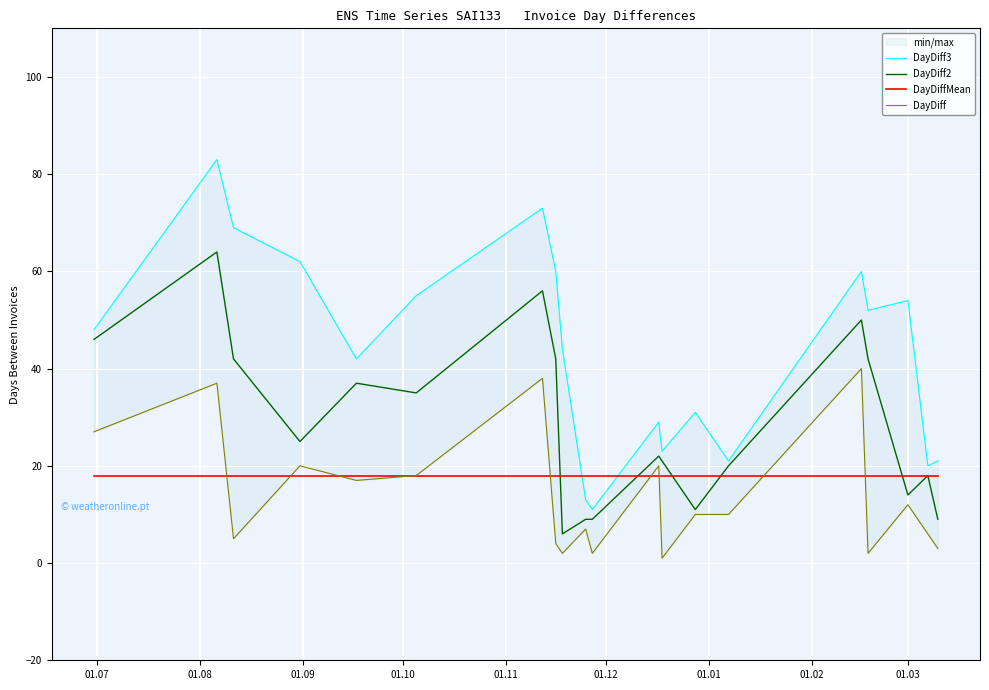

What is the difference between the maximum and second lowest values in the DayDiff2 series?

55.0